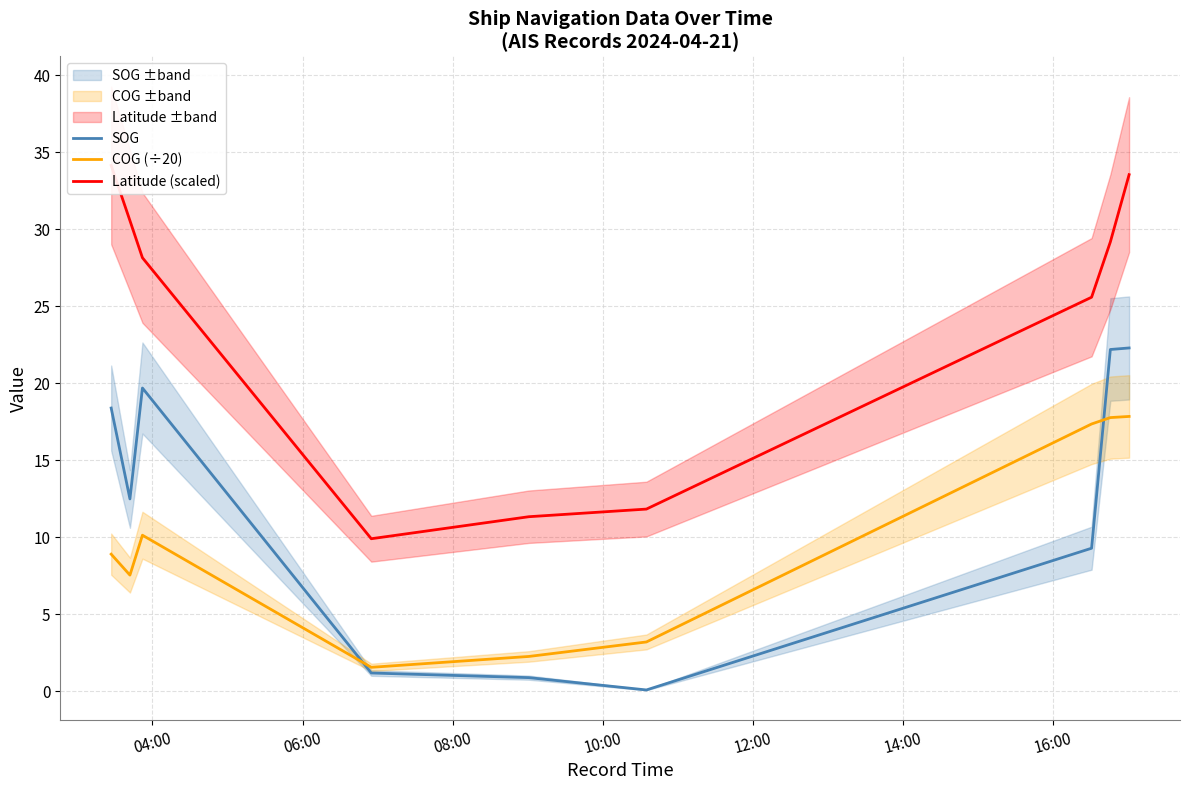

What is the lowest value of the COG (÷20) series?

1.6